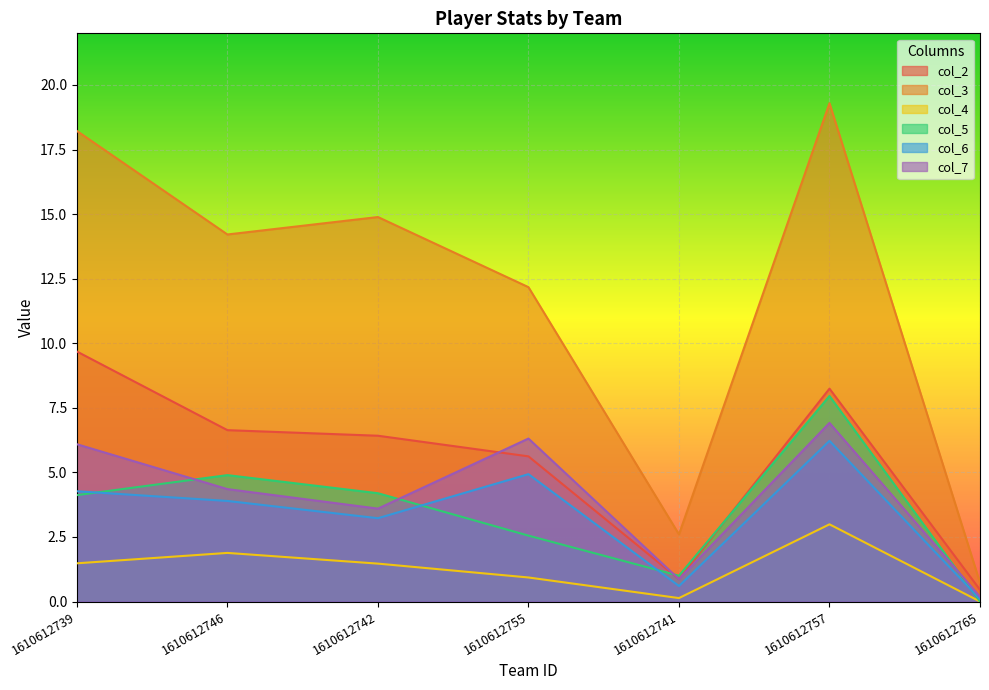

List the labels in order of col_5 value, smallest first.

1610612765, 1610612741, 1610612755, 1610612739, 1610612742, 1610612746, 1610612757